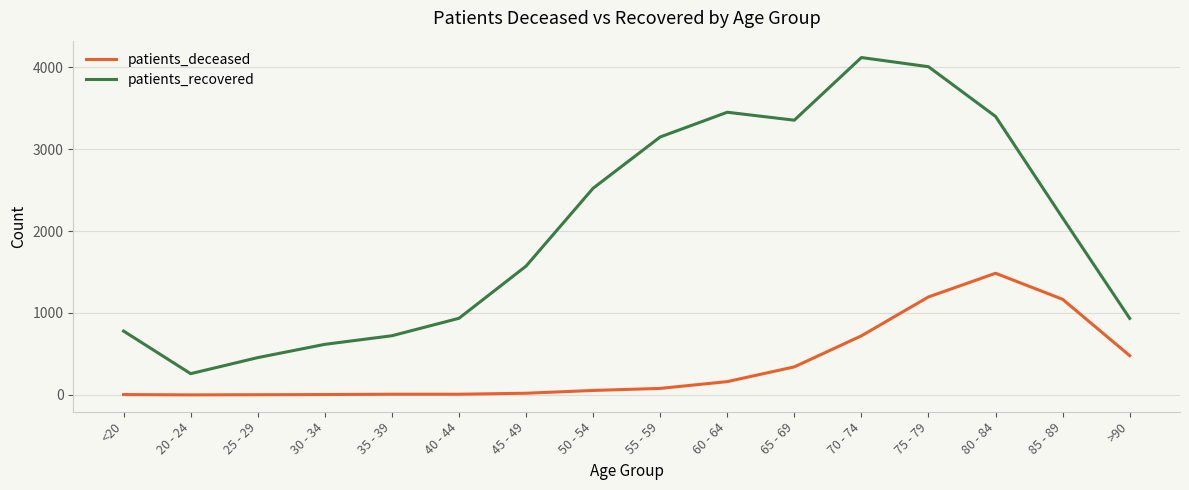

What is the sum of the patients_recovered values at 55 - 59 and 65 - 69?

6503